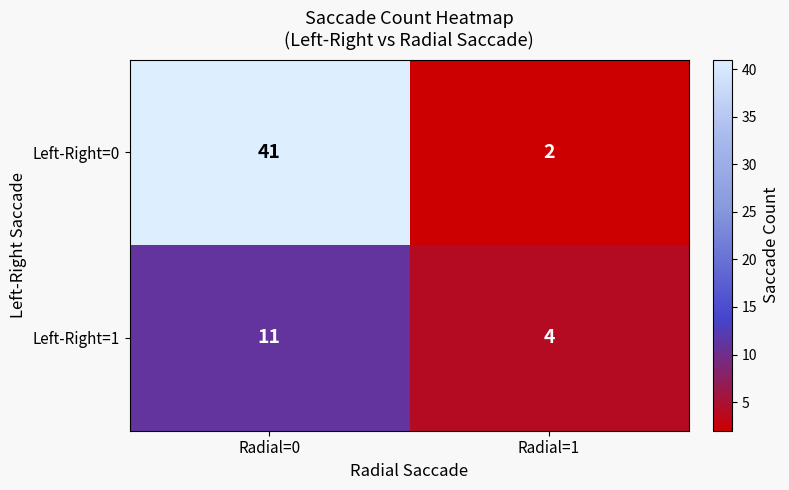

True or false: Left-Right=1 has a value of 16 at Radial=0.

False